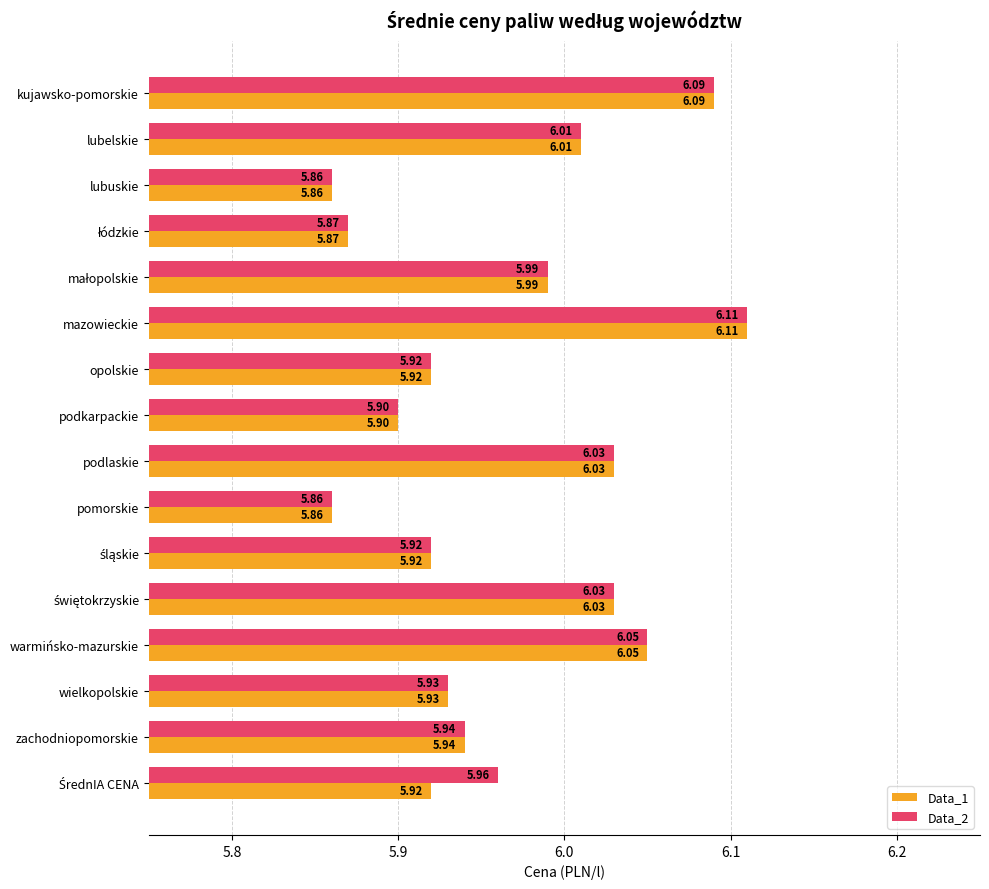

What is the greatest value displayed?

6.1